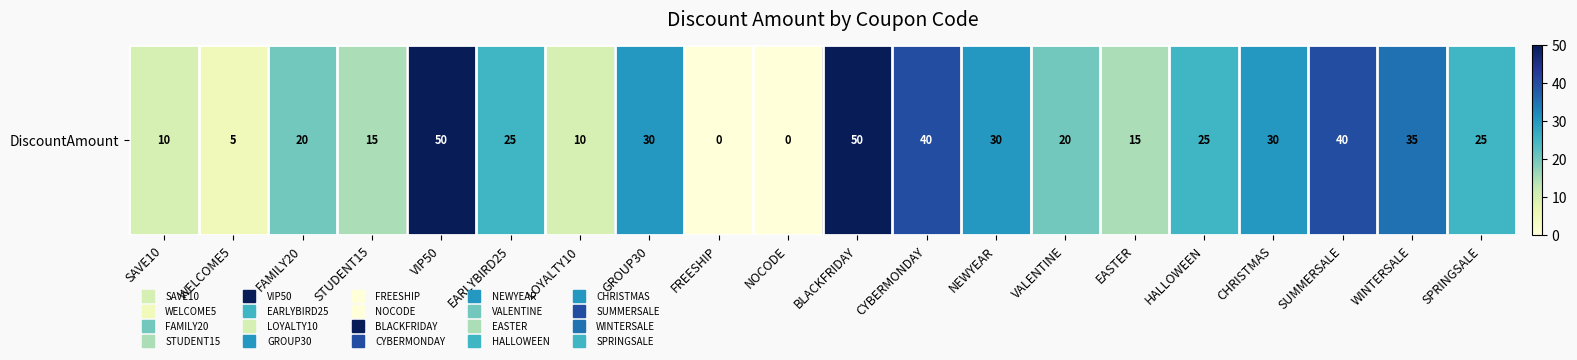

What is the ratio of the value at HALLOWEEN to the value at EASTER?

1.7